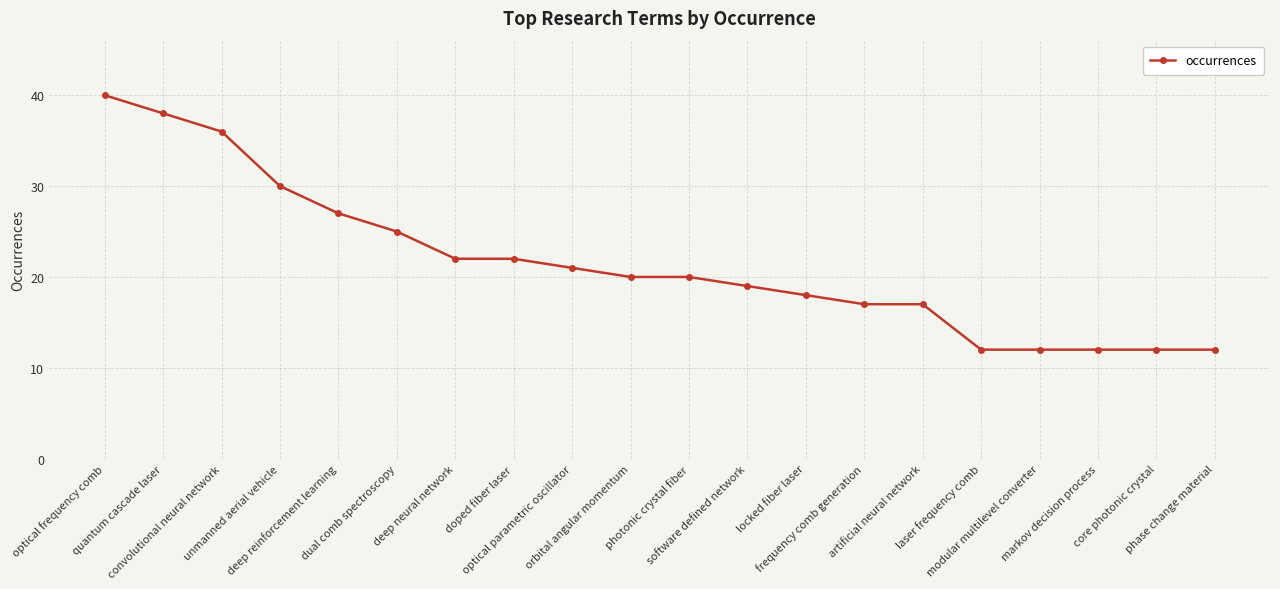

What is the change in value from dual comb spectroscopy to doped fiber laser?

-3